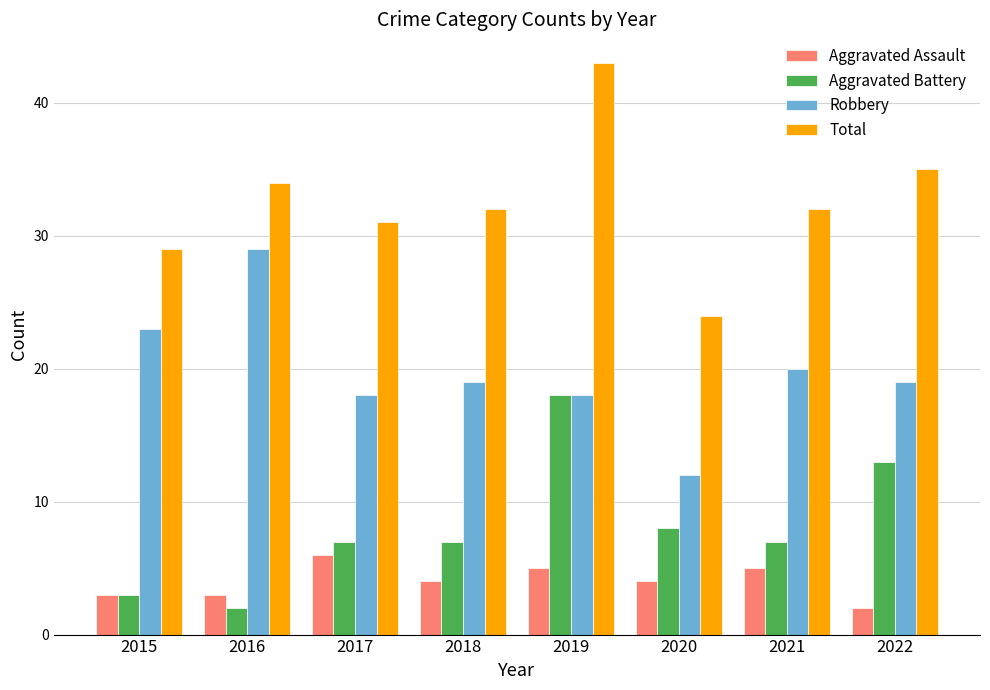

At how many categories does at least one series exceed 5?

8